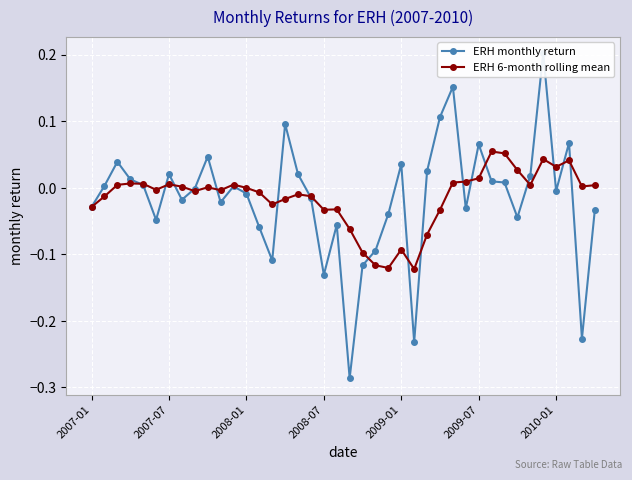

At 11, list the series in order from largest to smallest.

ERH 6-month rolling mean, ERH monthly return